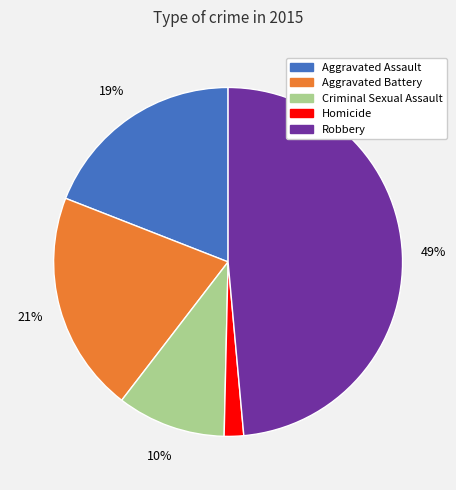

Is it true that Homicide is 2% of the pie?

True